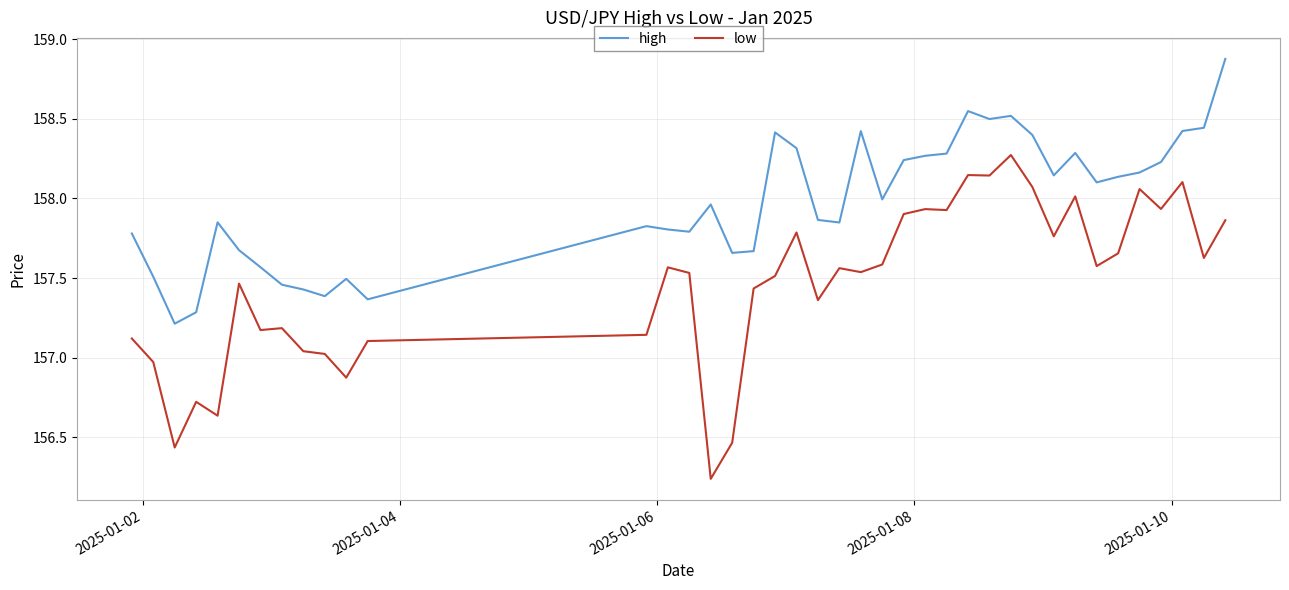

What is the difference between the maximum and minimum values in the high series?

1.7